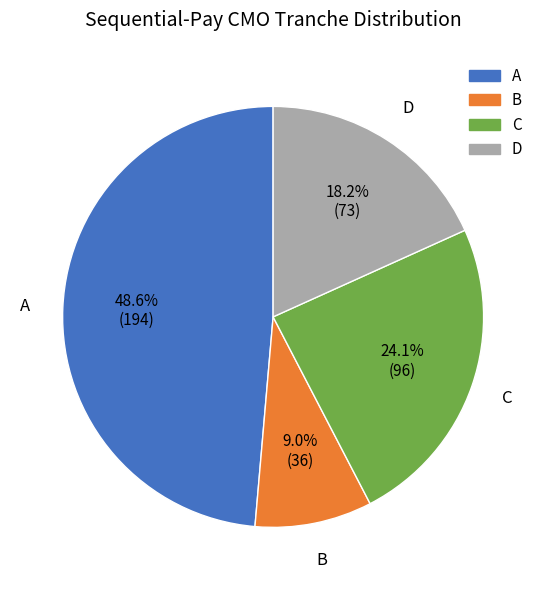

Is there any slice that represents more than half of the pie?

No